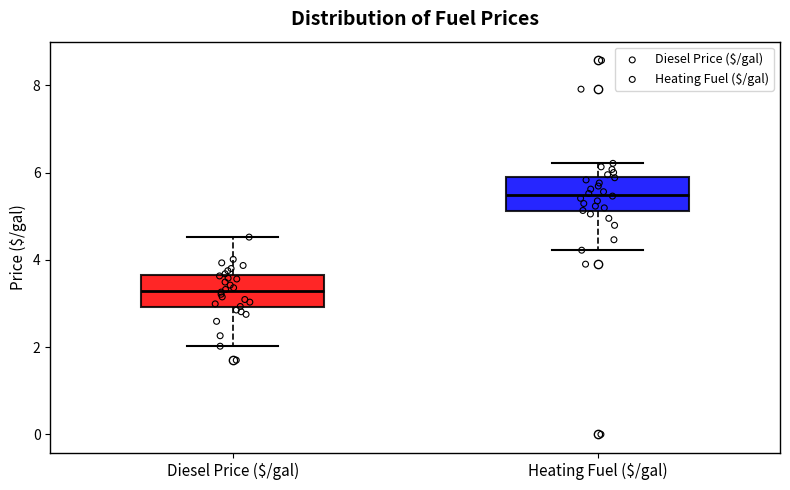

Which box's median line is the highest?

Heating Fuel ($/gal)